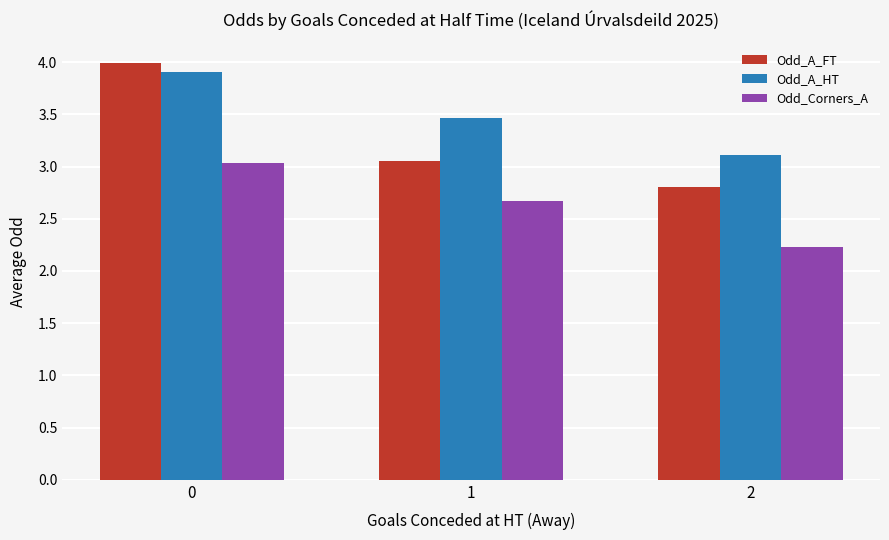

What is the sum of all Odd_A_FT values?

9.8